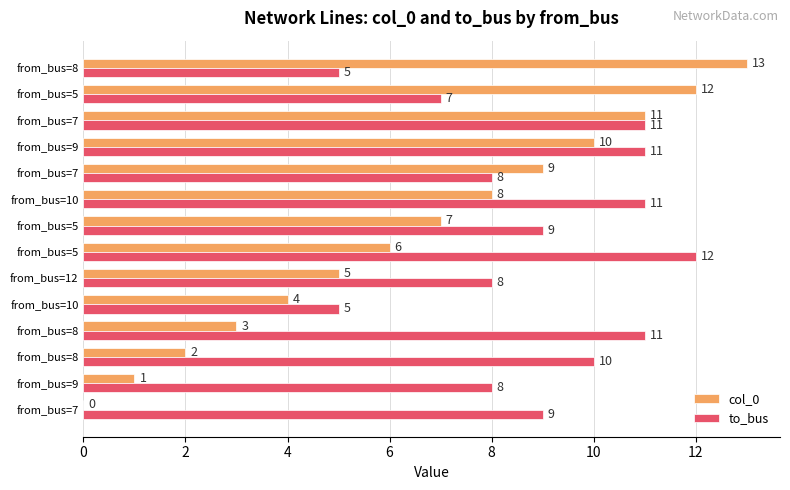

How many distinct data groups are displayed?

2